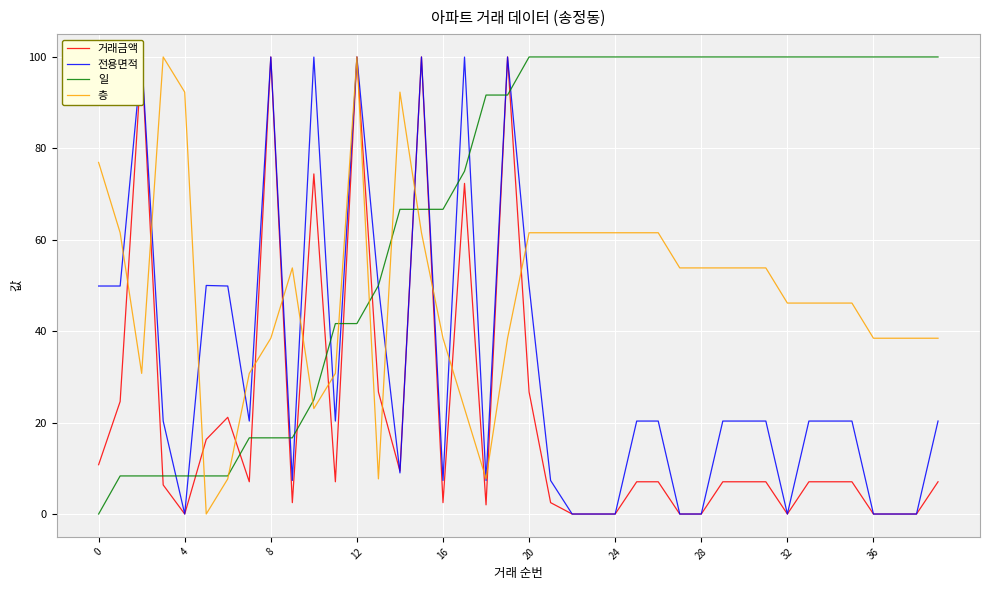

What is the label of the 14th point from the left?

13